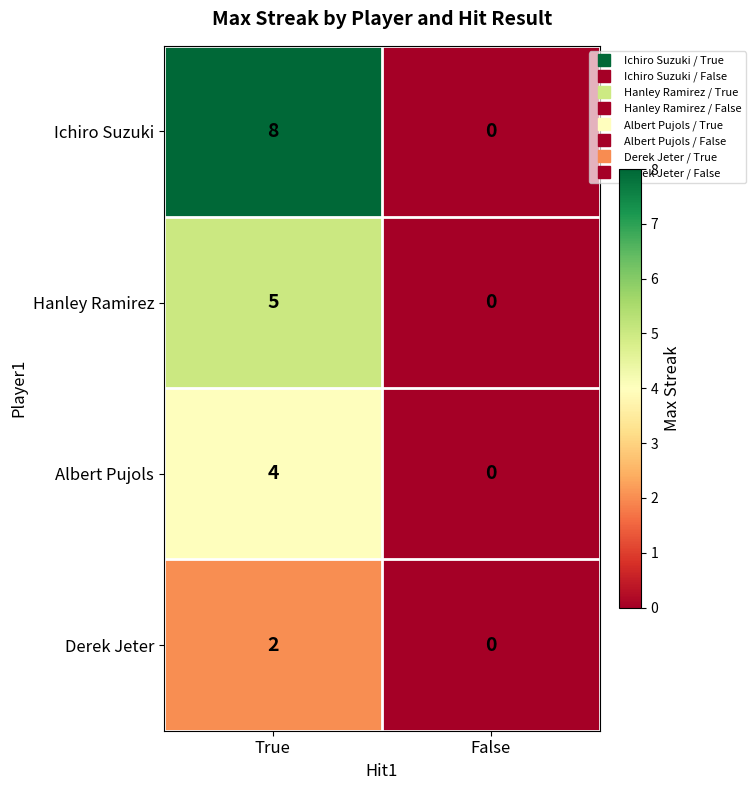

Which category has the lowest value across all series?

False